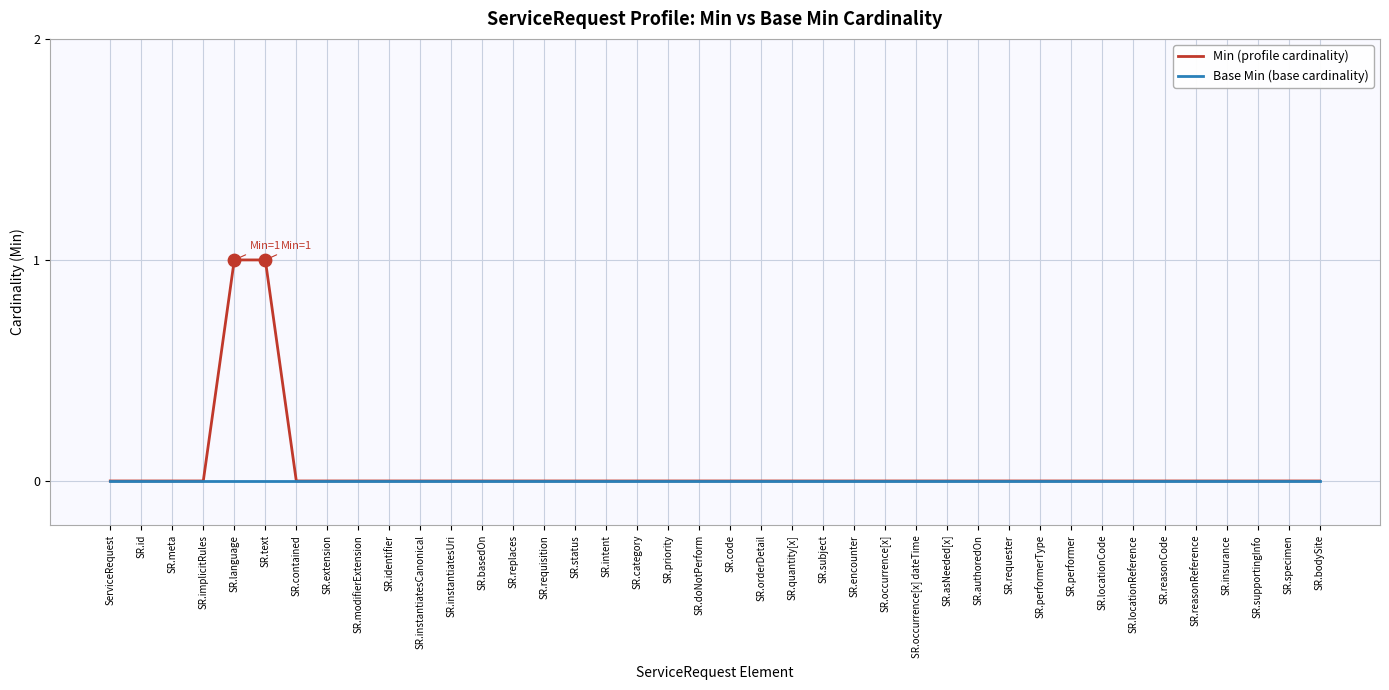

True or false: Base Min (base cardinality) has a value of 0 at SR.reasonReference.

True